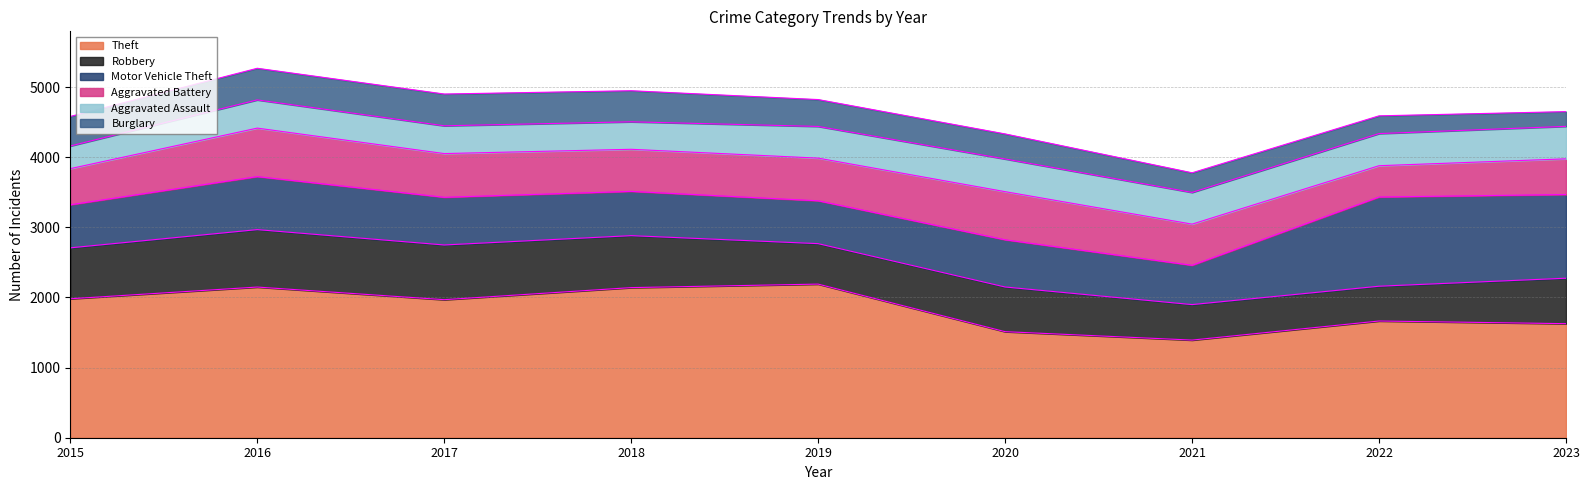

True or false: Theft and Motor Vehicle Theft intersect in this chart.

False